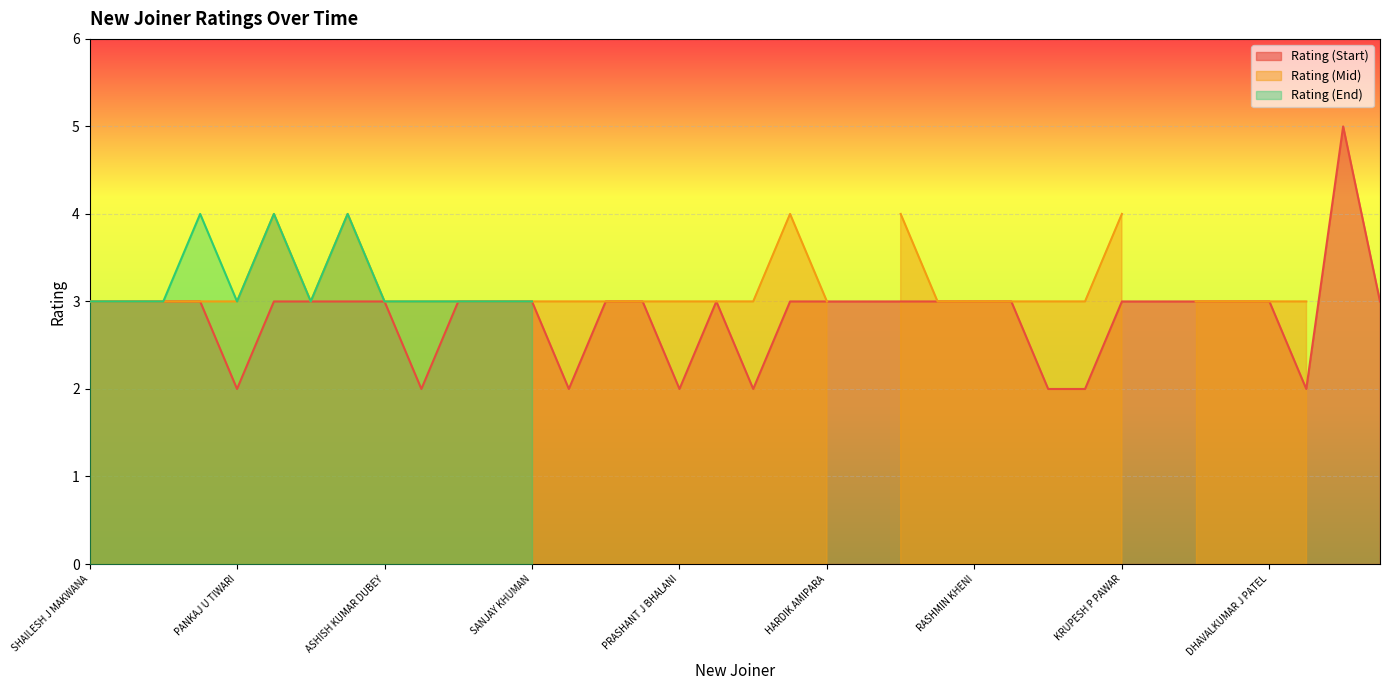

The Rating (Start) series shows 1 at ASHISH KUMAR DUBEY. True or false?

False